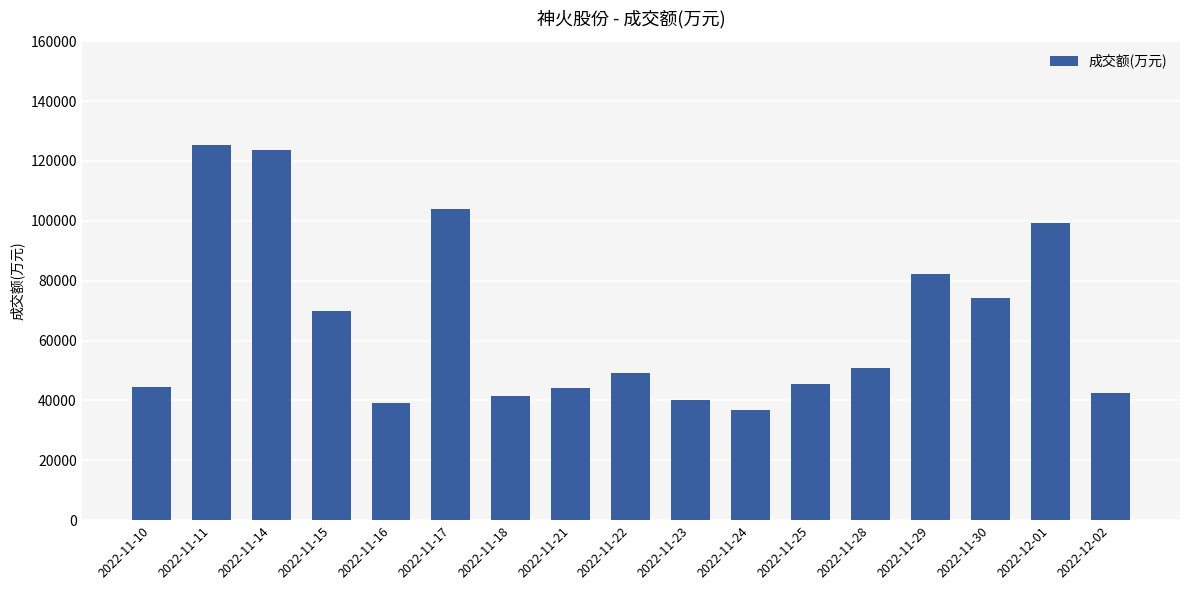

Read the value at 2022-11-10, to the nearest 10.

44600